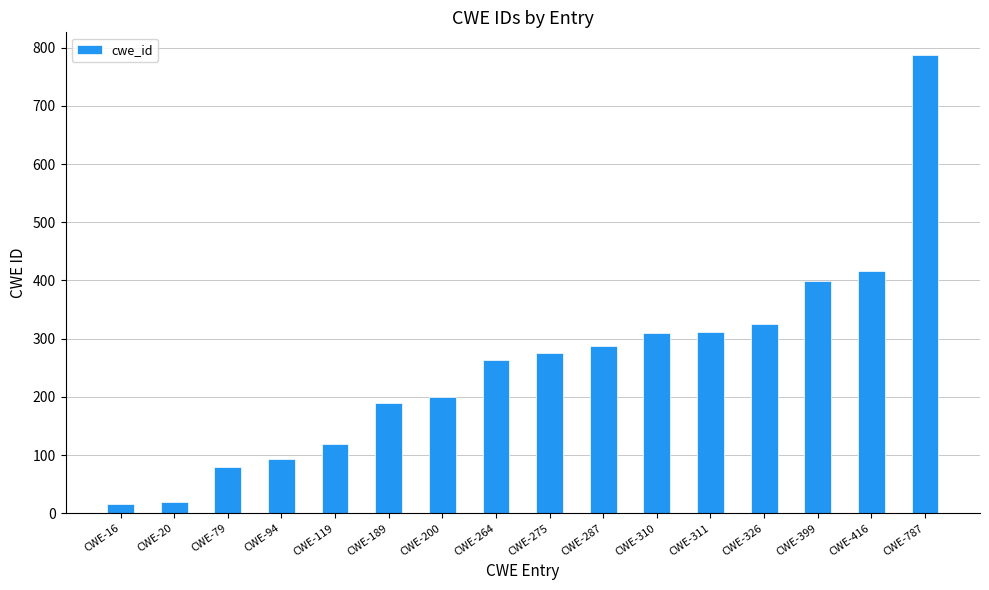

The value at CWE-79 is 79. True or false?

True